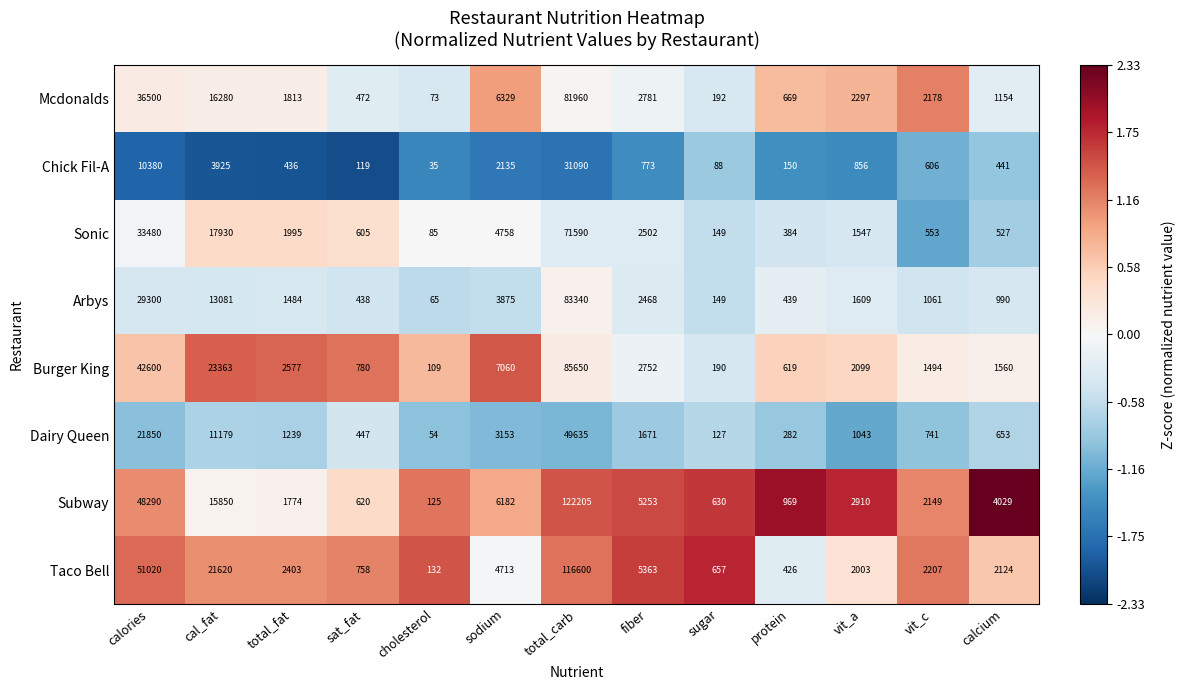

How many distinct data groups are displayed?

8